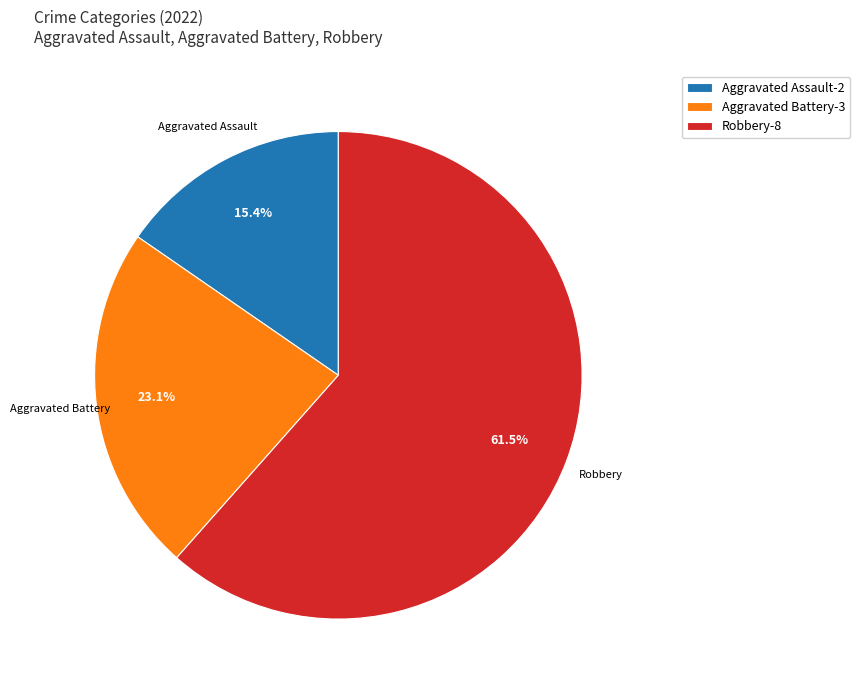

Which category accounts for the majority?

Robbery-8